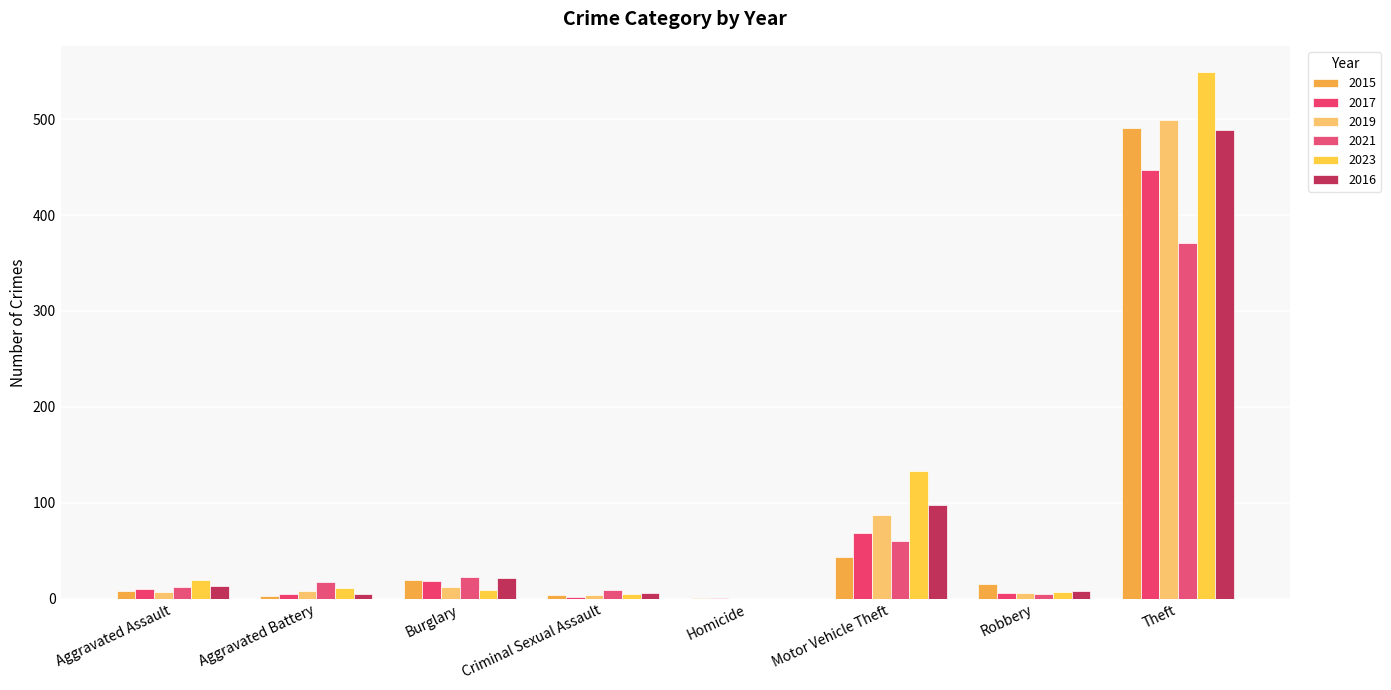

How many data points does each series have?

8